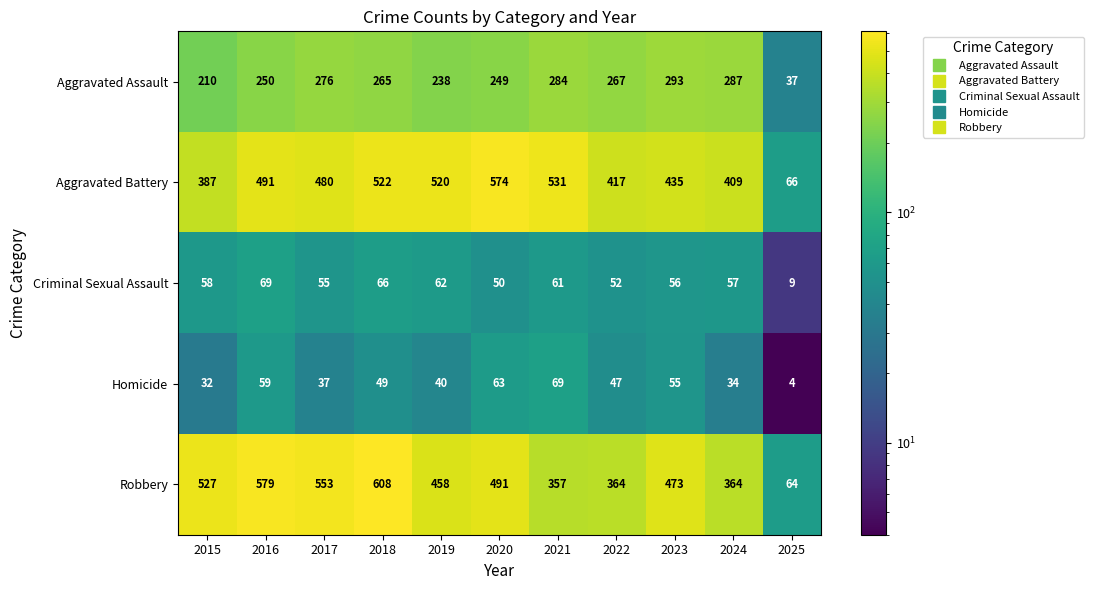

What is the smallest value displayed?

4